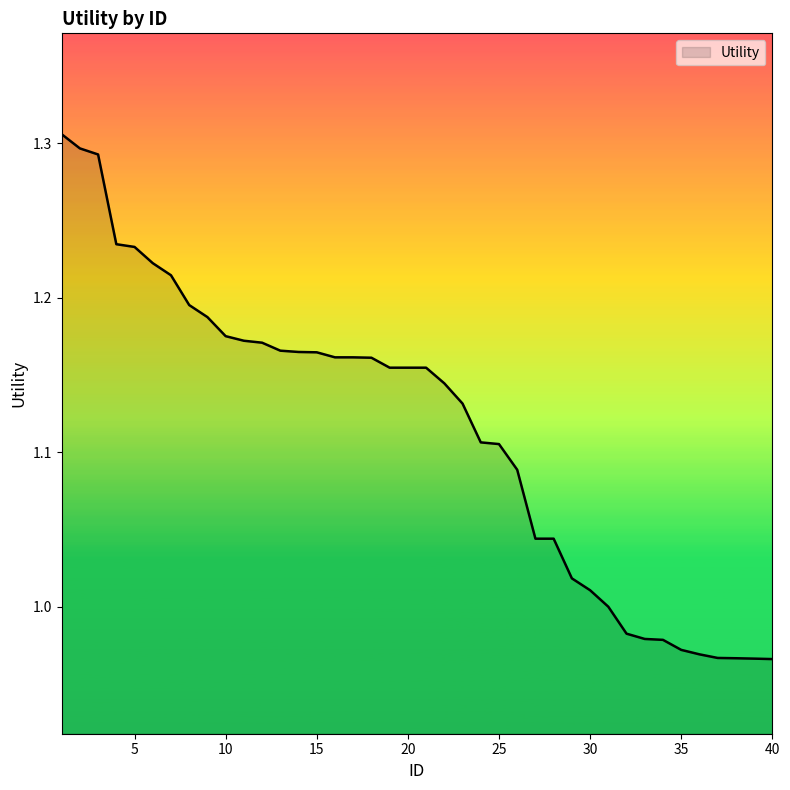

What is the difference between the maximum and minimum values?

0.3